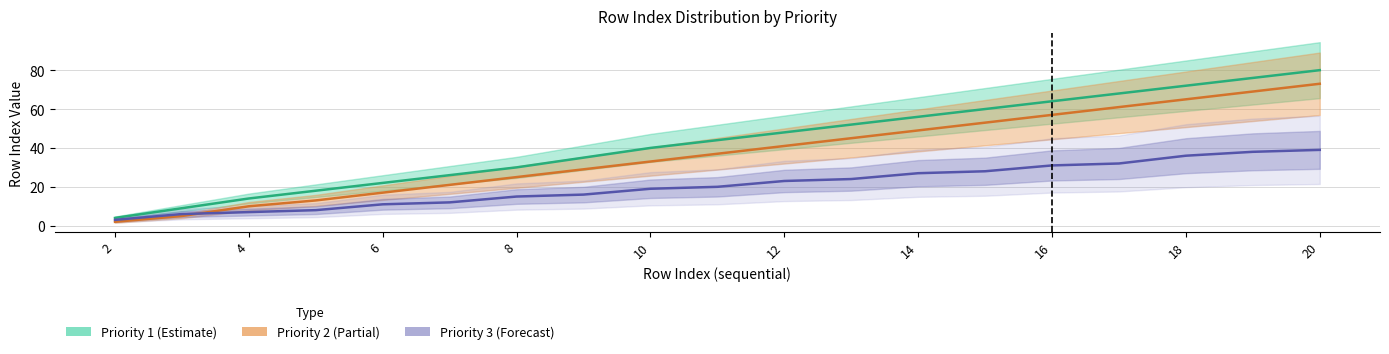

At which label does Priority 3 reach its peak?

20